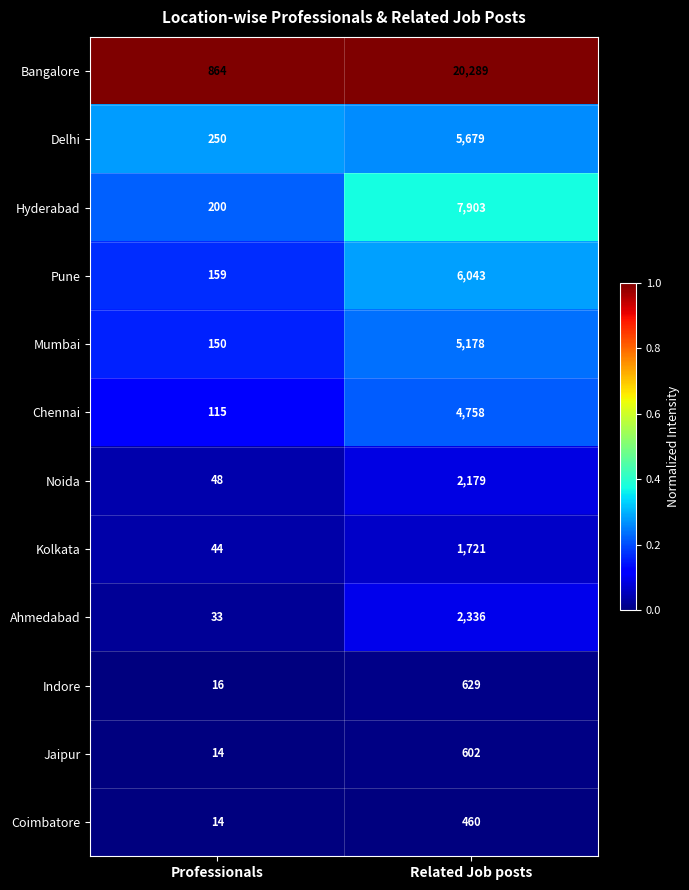

The value of Indore at Related Job posts is 950. True or false?

False